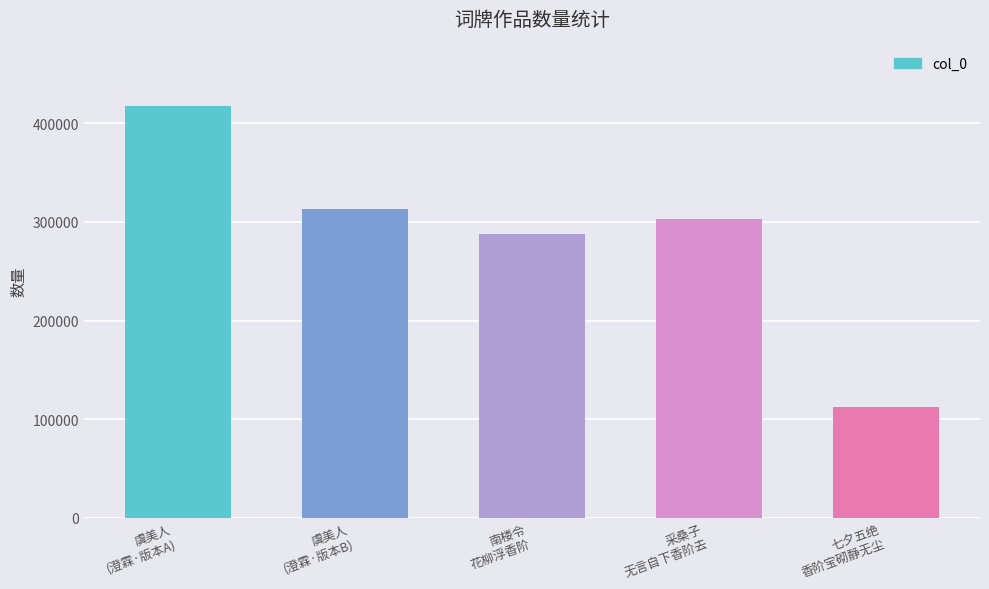

Approximately how many times larger is the value at 七夕五绝
香阶宝砌静无尘 compared to 采桑子
无言自下香阶去?

0.4